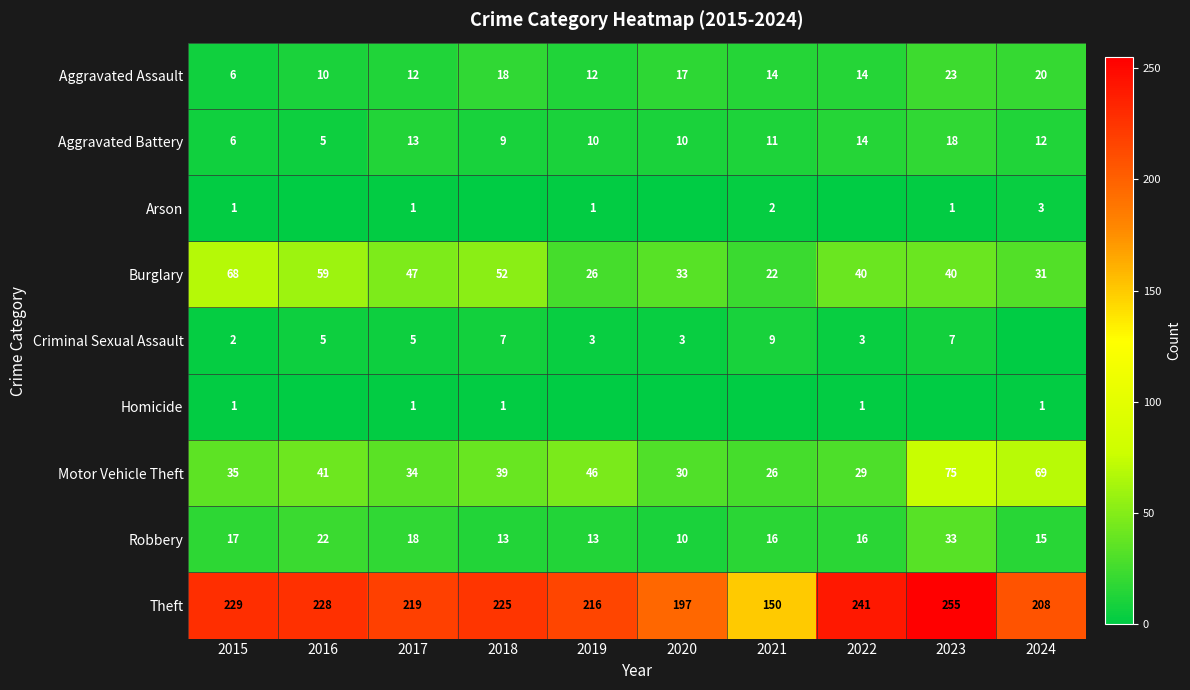

What is the maximum value shown in the chart?

255